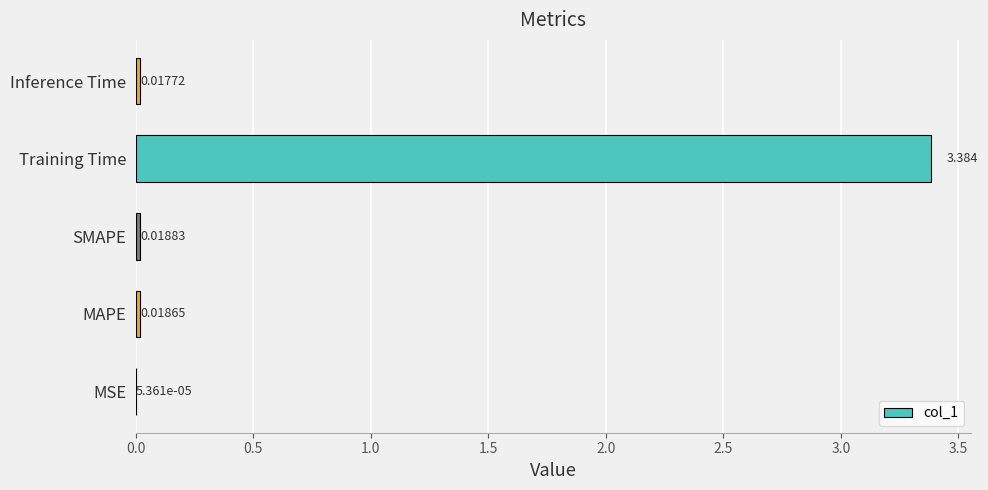

Count the number of categories in the chart.

5